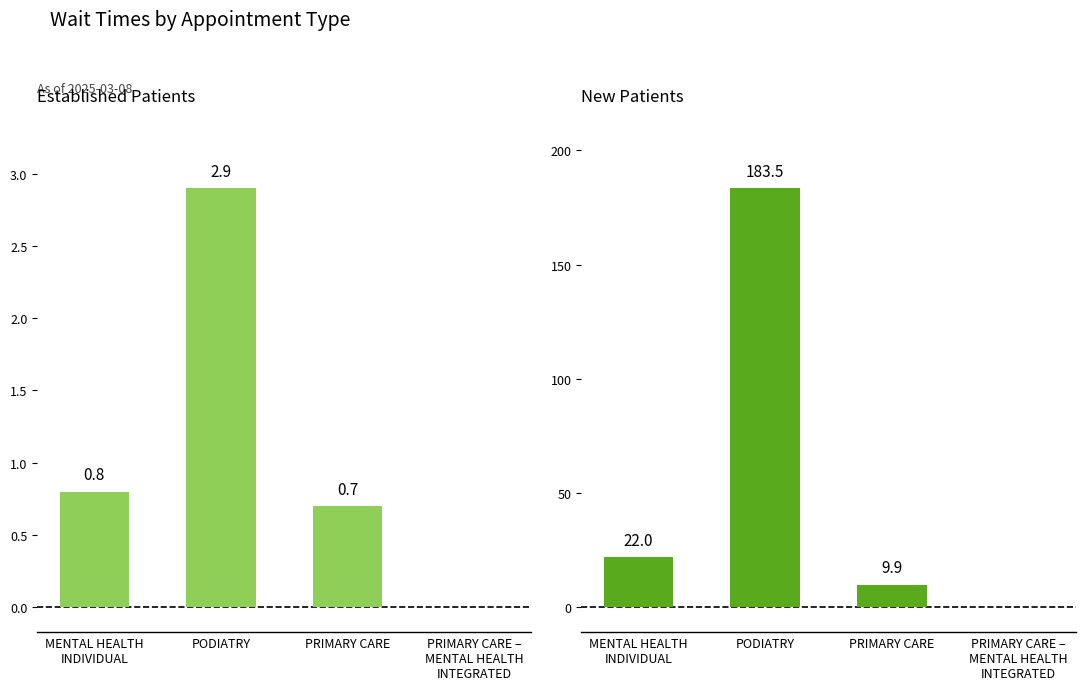

Is the value of EstablishedPatients at MENTAL HEALTH
INDIVIDUAL greater than the value of NewPatients at MENTAL HEALTH
INDIVIDUAL?

No